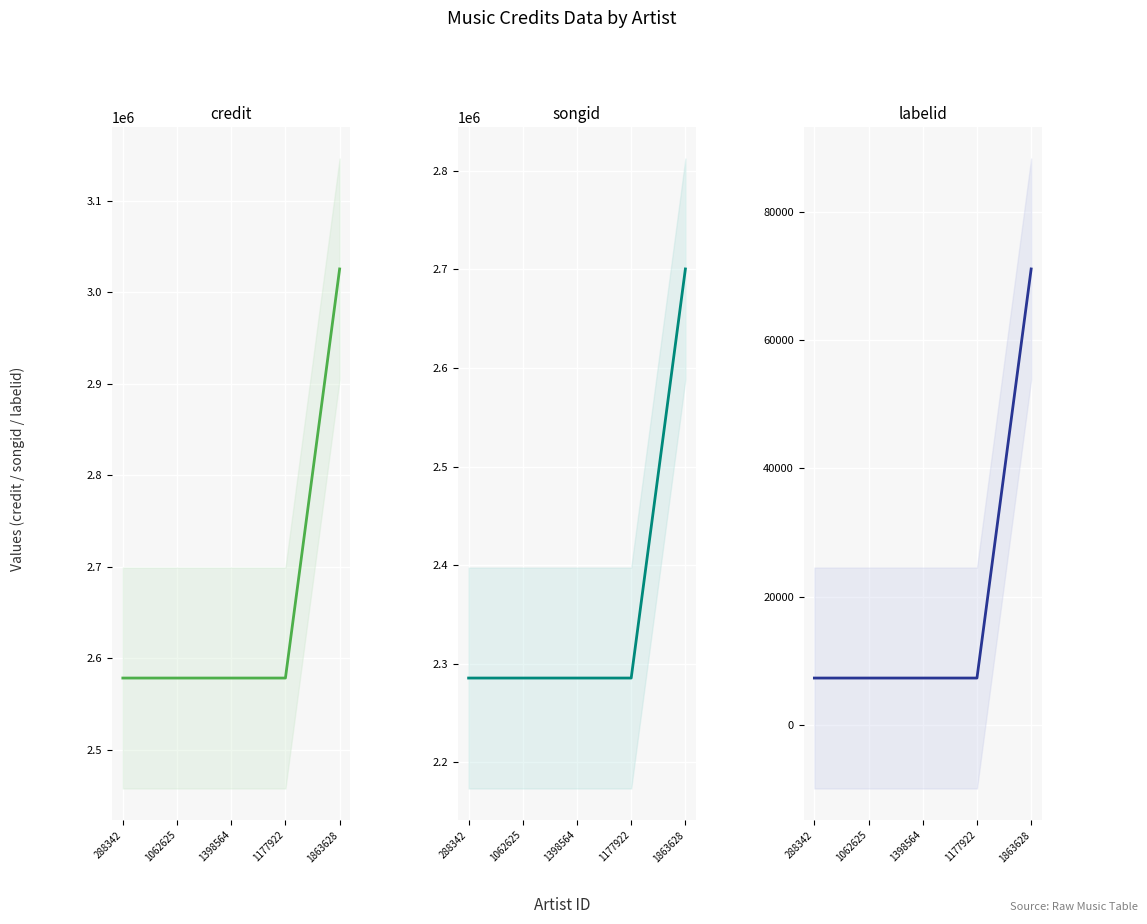

Reading left to right, what are all the values shown in this chart?

credit: 288342=2578619	1062625=2578619	1398564=2578619	1177922=2578619	1863628=3025652
songid: 288342=2285405	1062625=2285405	1398564=2285405	1177922=2285405	1863628=2700470
labelid: 288342=7360	1062625=7360	1398564=7360	1177922=7360	1863628=71058